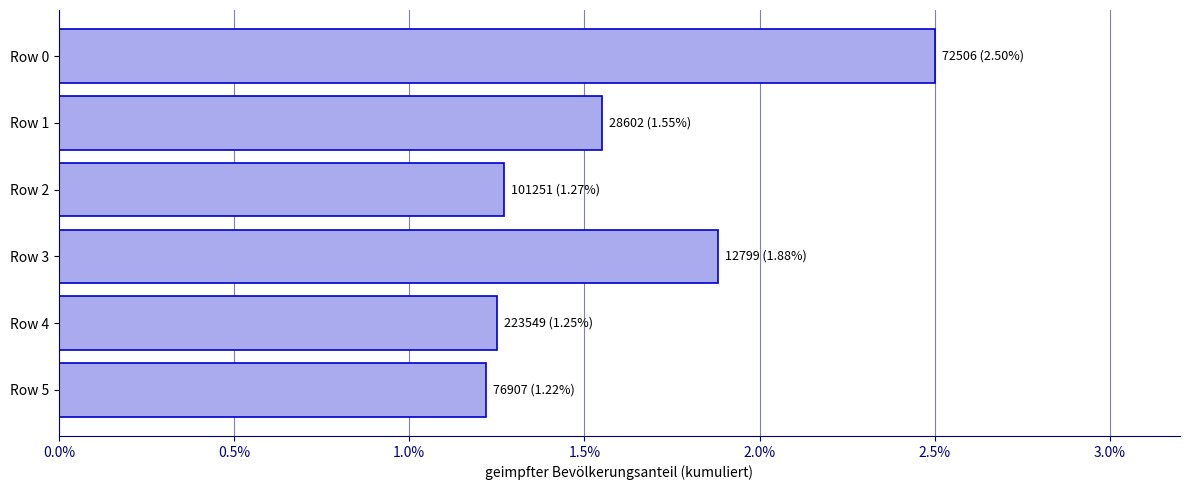

What is the sum of the values at Row 5 and Row 4?

2.5